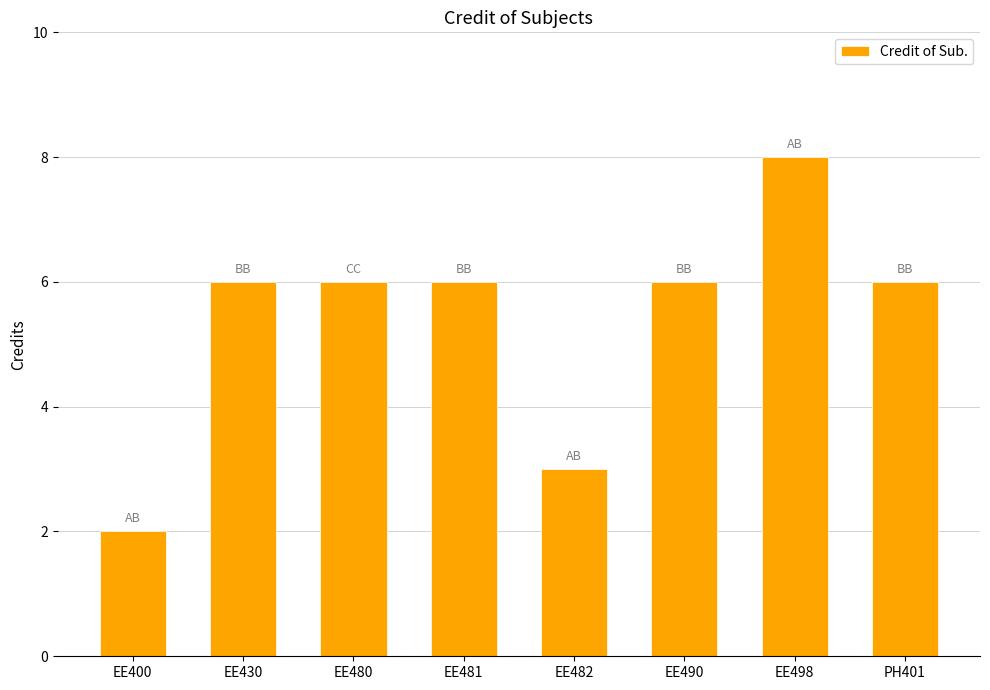

How many bars are there in total?

8